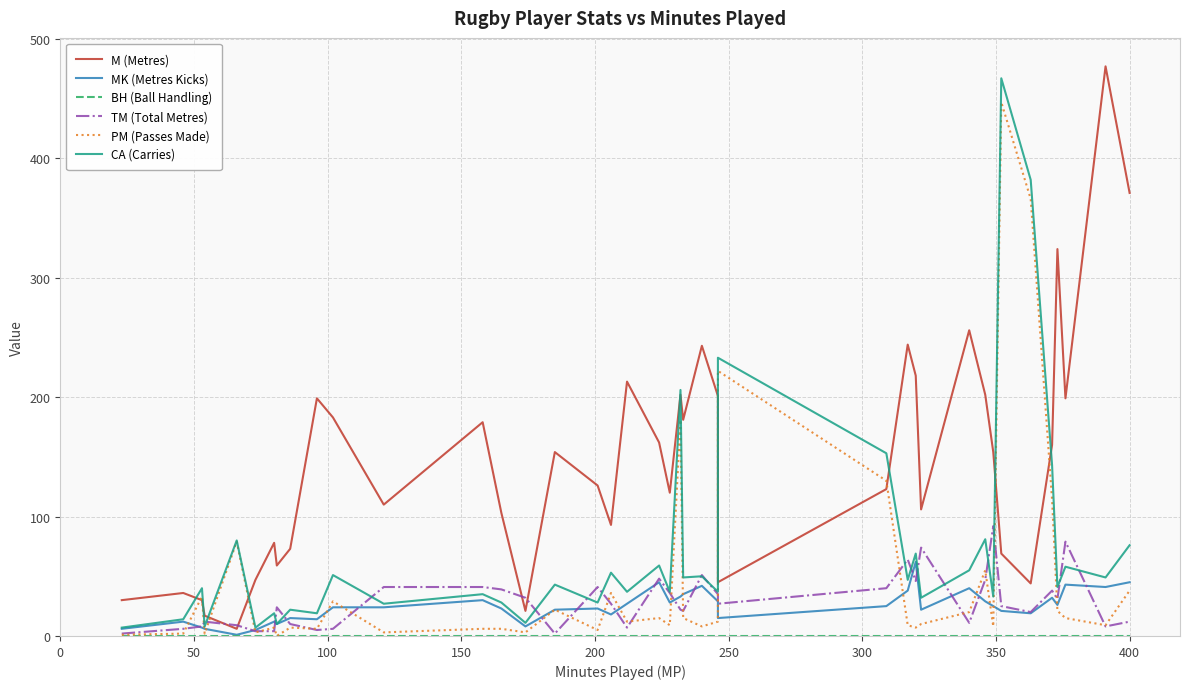

How many interior local peaks does the M (Metres) series have?

12